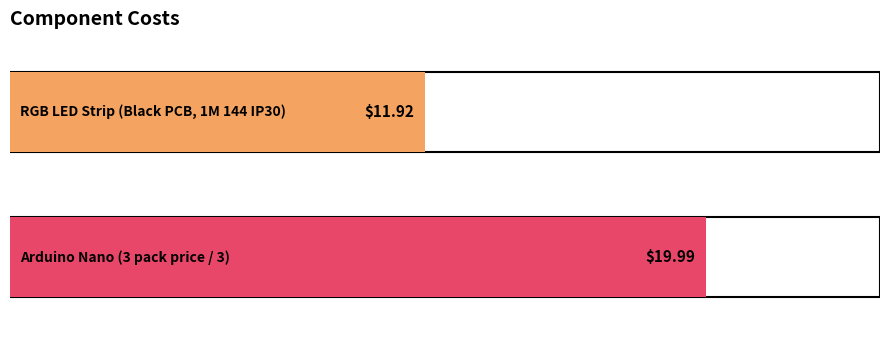

Count the number of categories in the chart.

2